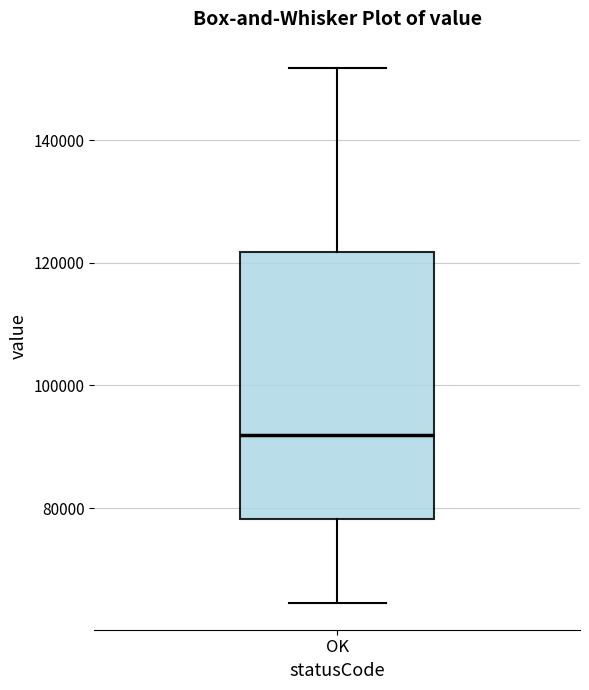

Transcribe this box plot: give where the median line is, the range the box spans, and where the two whiskers end, as read against the y-axis. The values are not printed on the chart, so give them approximately, as read against the axis.

median 92000, box 78000 to 122000, whiskers 64000 to 152000